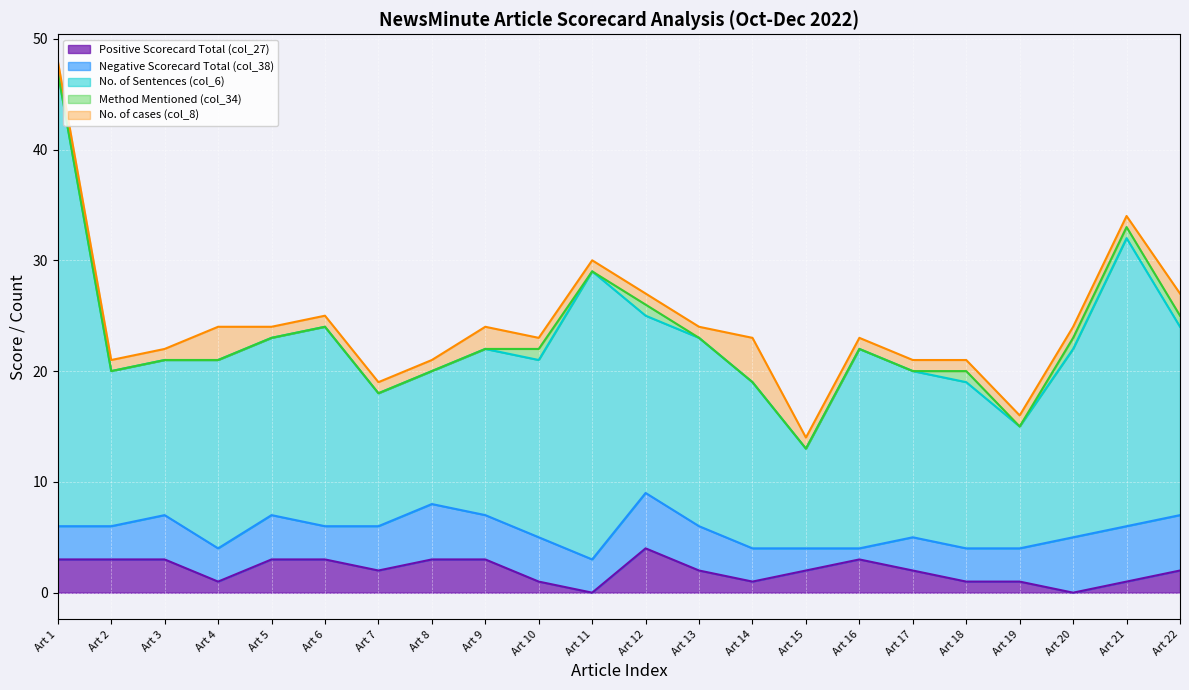

What is the value of the No. of cases (col_8) point at the 3rd from the left?

1